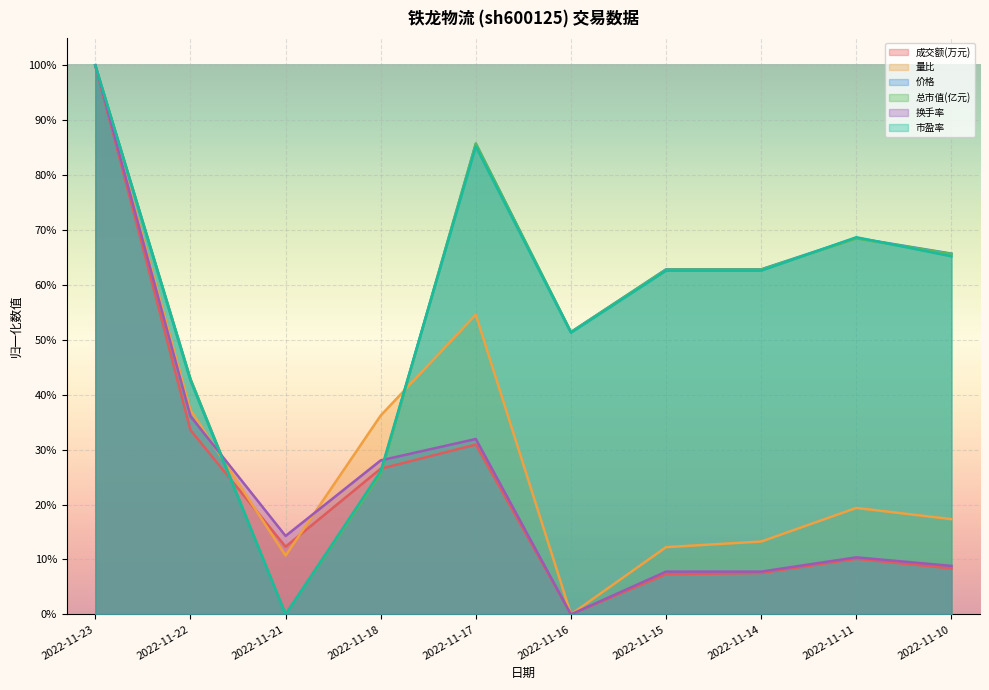

Which series has the largest total across all categories?

价格